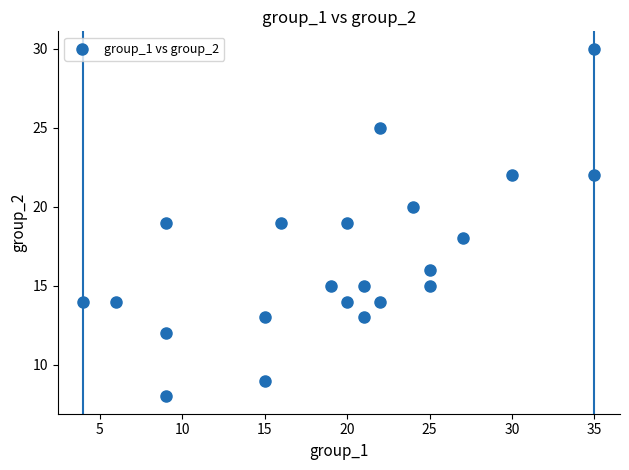

What is the range of Y values (max minus min)?

22